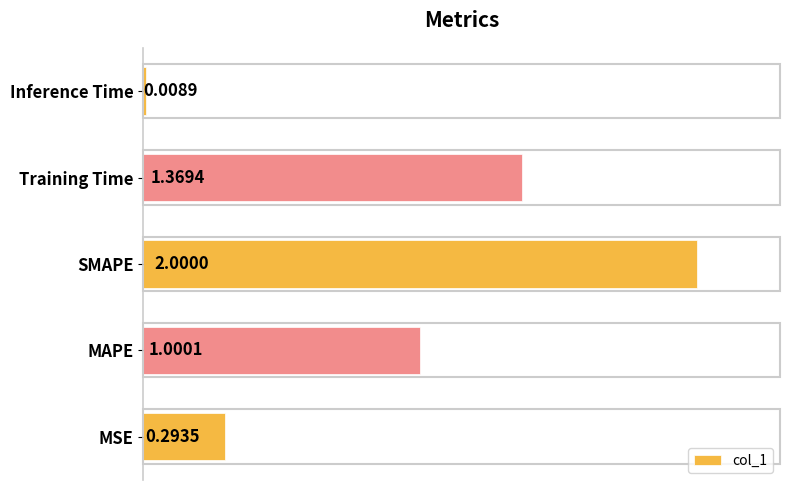

Between MAPE and Inference Time, which is larger?

MAPE